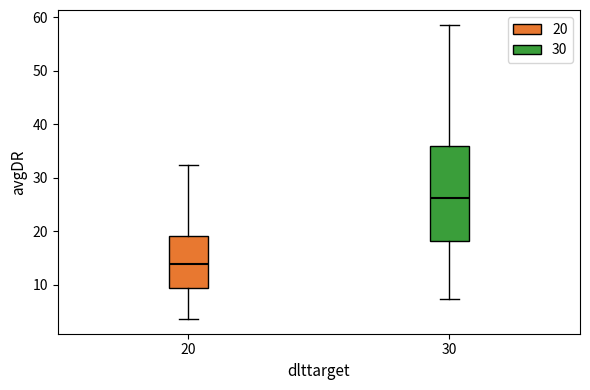

Where does the lower whisker of the box at x = 20 end on the y-axis? The values are not printed on the chart, so give them approximately, as read against the axis.

4